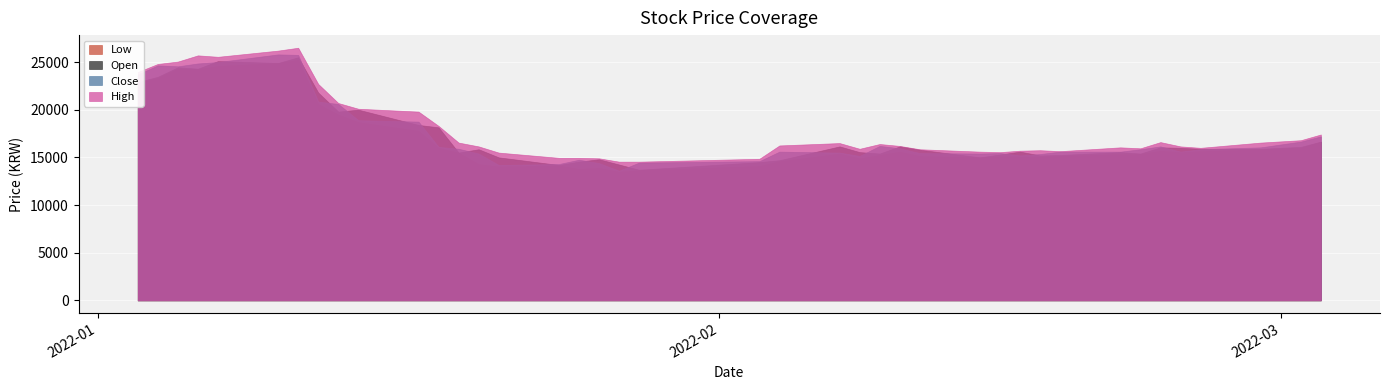

Which series has the largest range (max minus min)?

Close